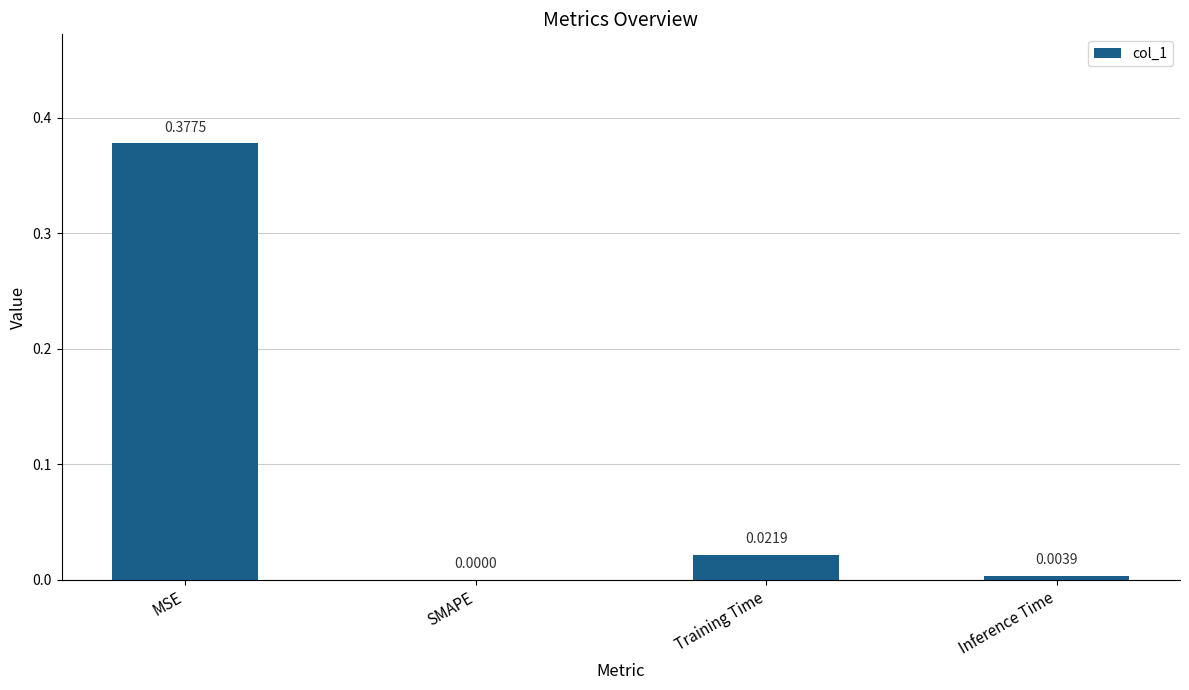

Where is the data nearest to the value 0?

SMAPE